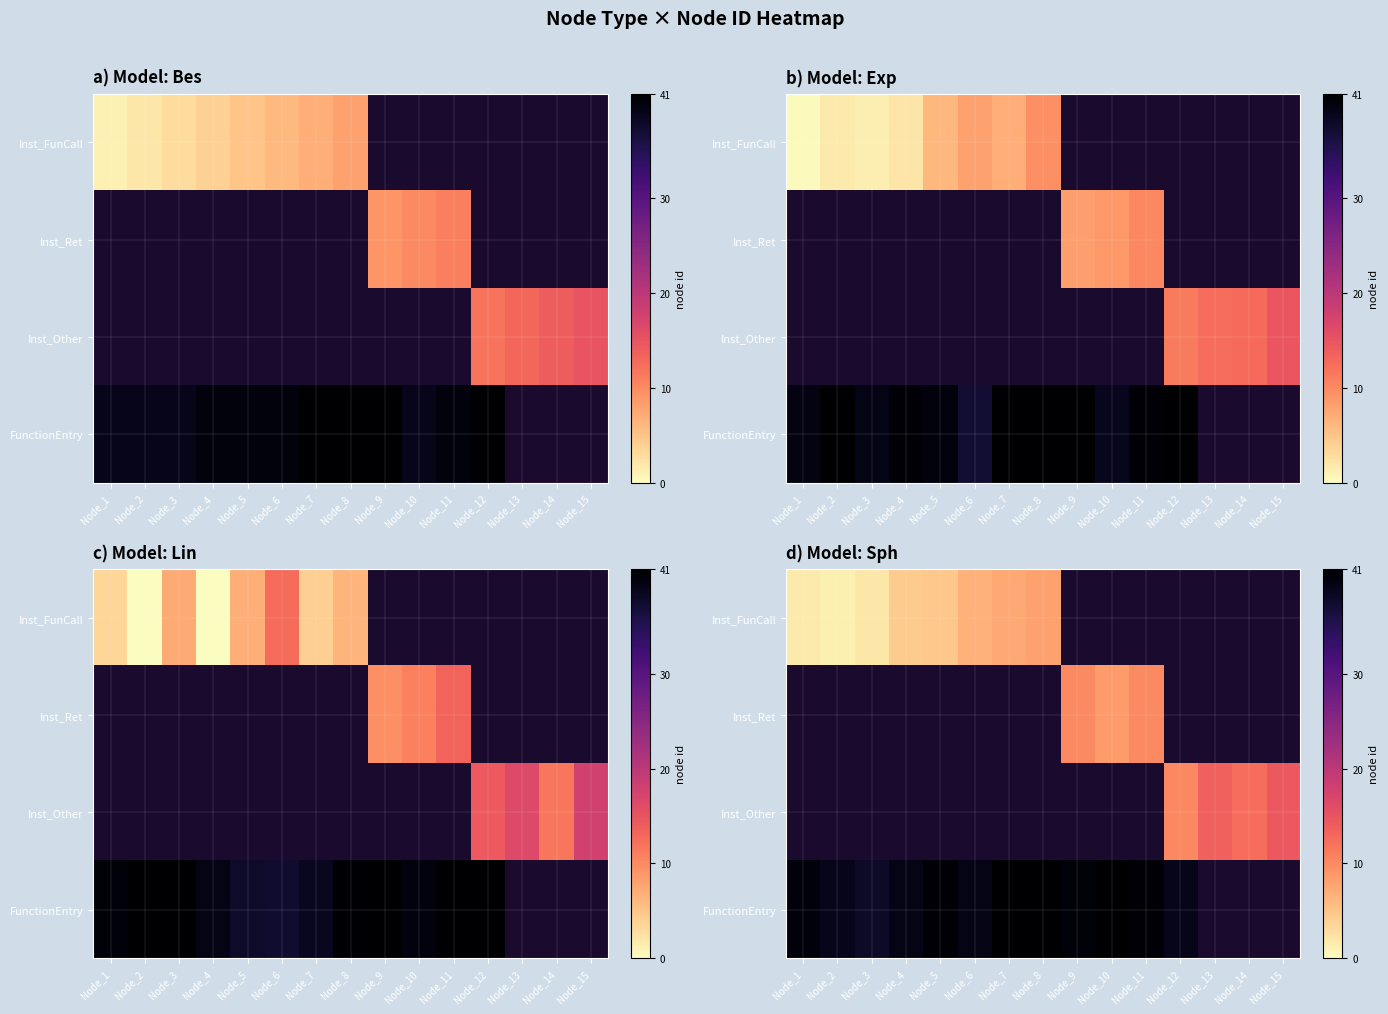

Count the number of data series in this chart.

4